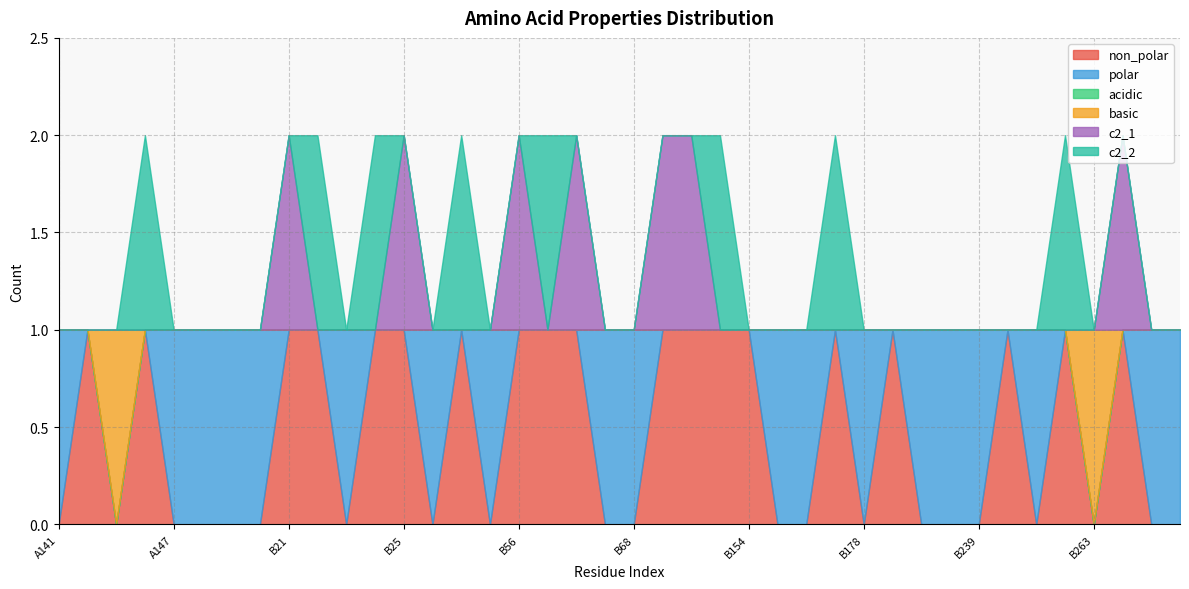

How many values in c2_1 are above zero?

7